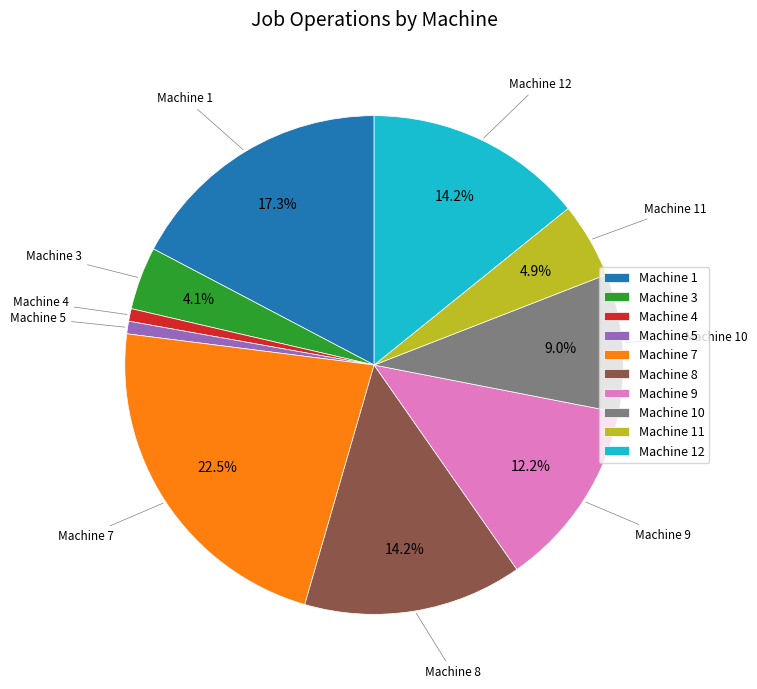

To the nearest percent, what is the difference between the largest and smallest slice percentages?

22%